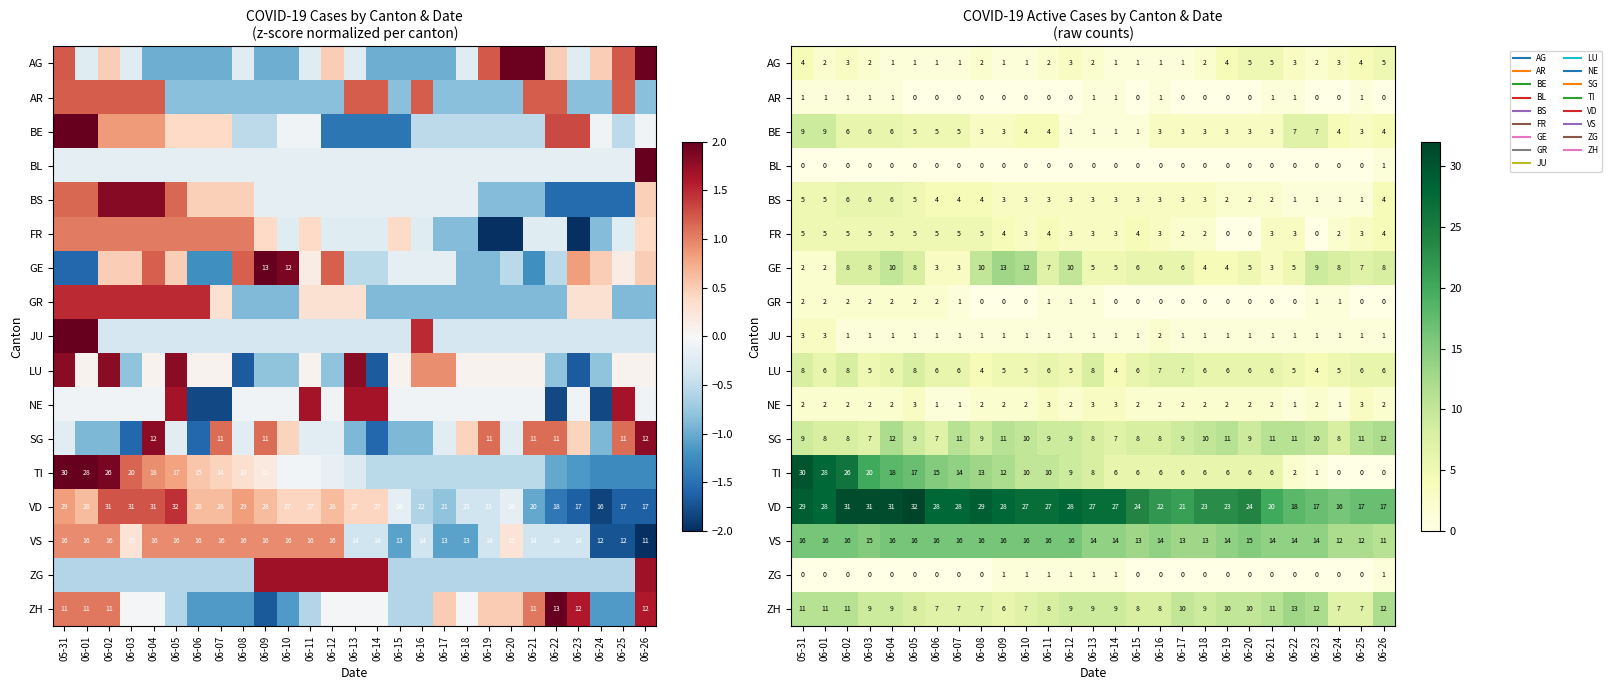

At which category is the sum across all series the highest?

05-31